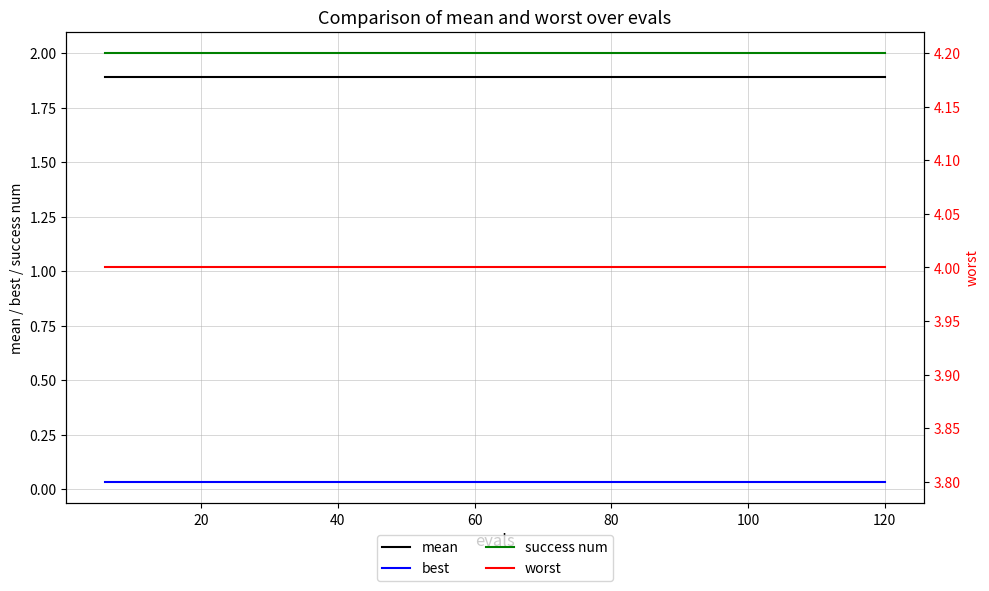

True or false: success num has a value of 2.0 at 120.

True